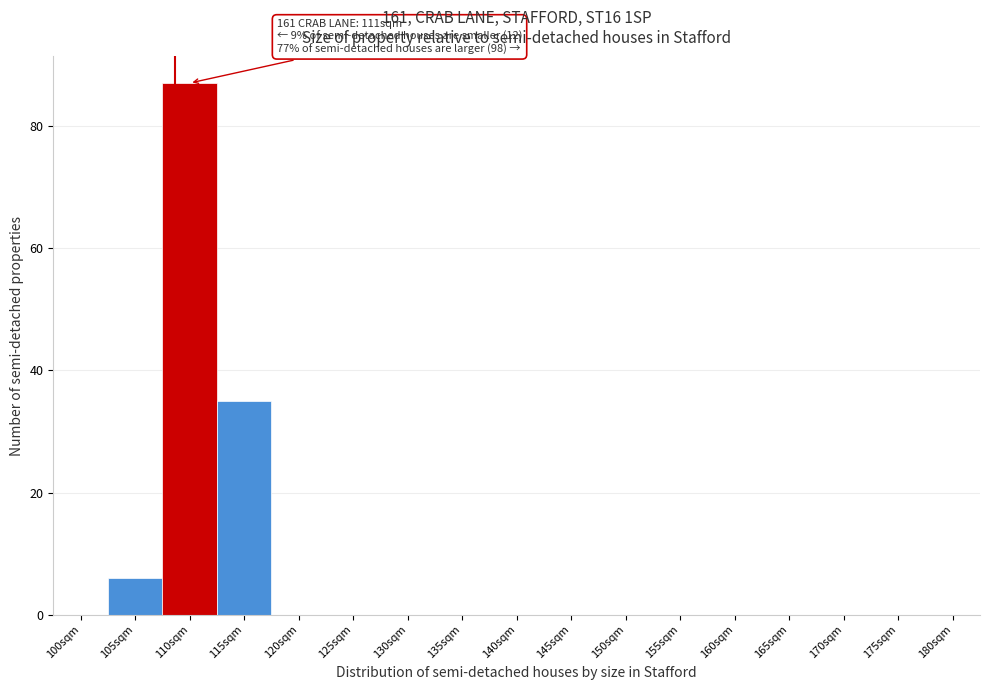

Reading left to right, transcribe all the data shown in this chart.

100sqm=0	105sqm=6	110sqm=87	115sqm=35	120sqm=0	125sqm=0	130sqm=0	135sqm=0	140sqm=0	145sqm=0	150sqm=0	155sqm=0	160sqm=0	165sqm=0	170sqm=0	175sqm=0	180sqm=0